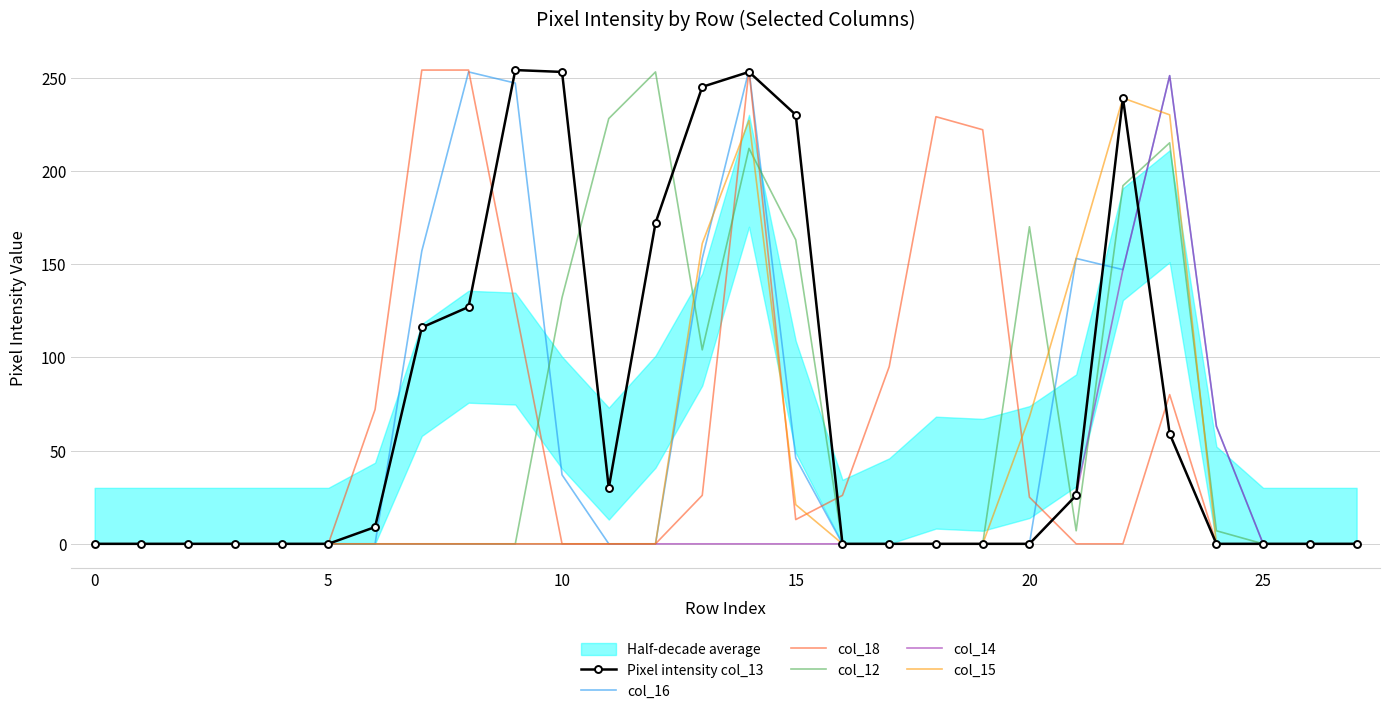

How many lines are shown in the chart?

6